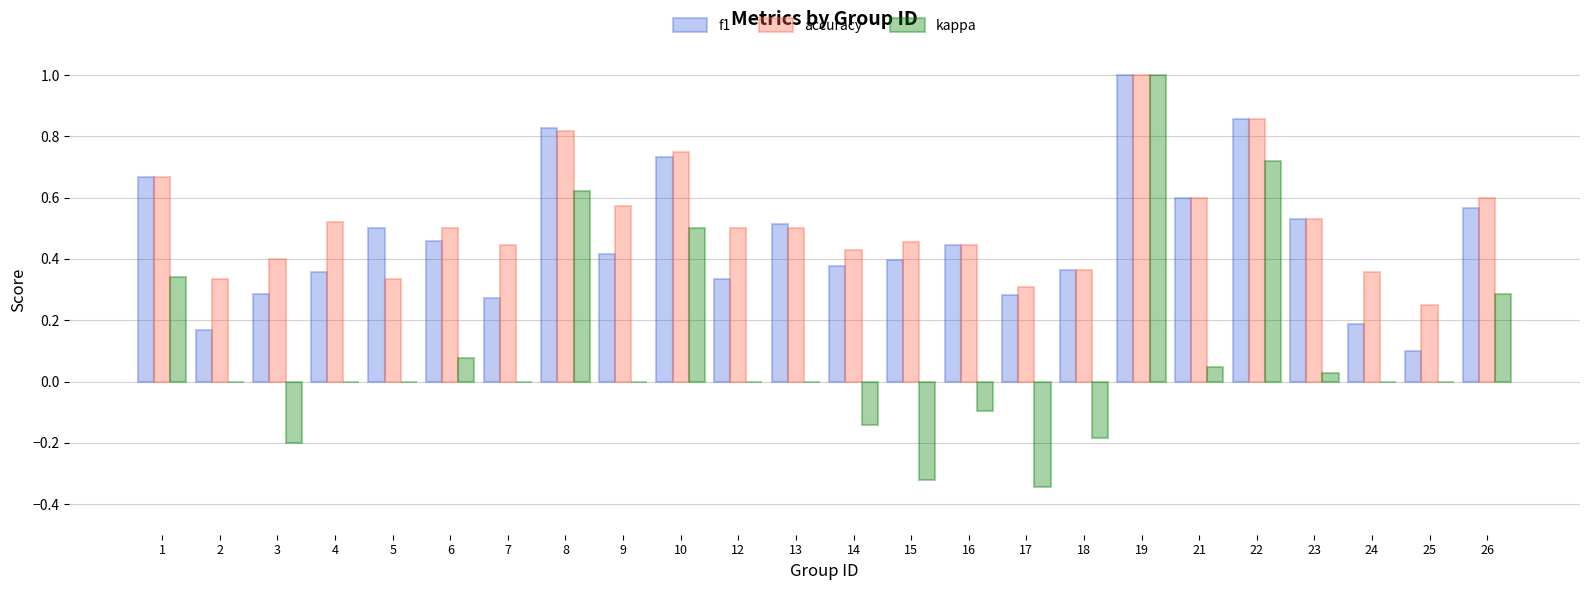

What is the total value across all series at 10?

2.0